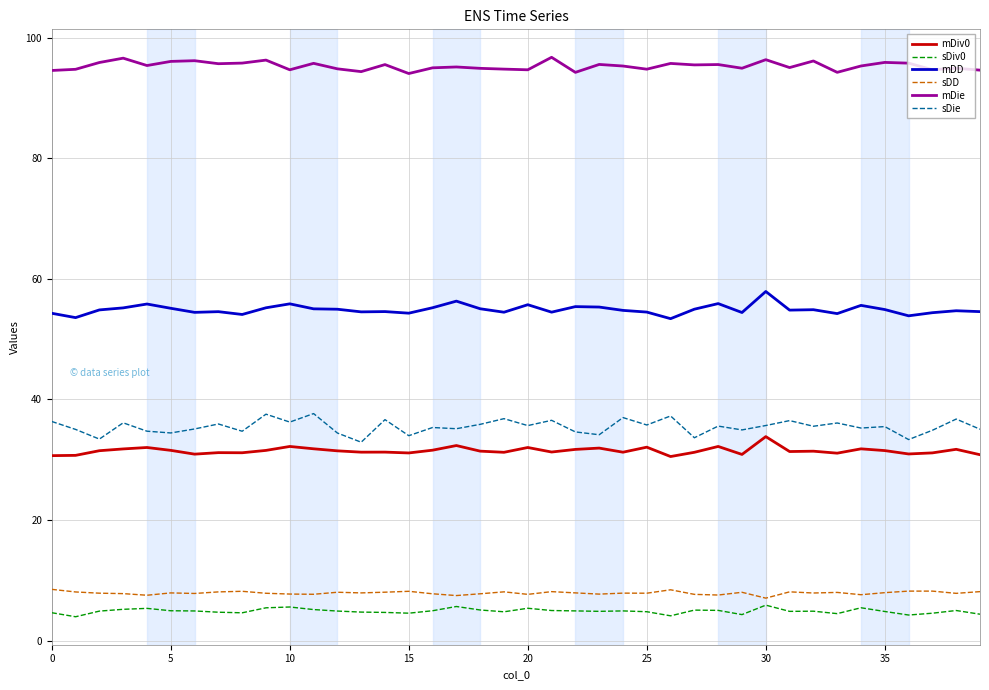

True or false: mDie and mDD cross at least once.

False